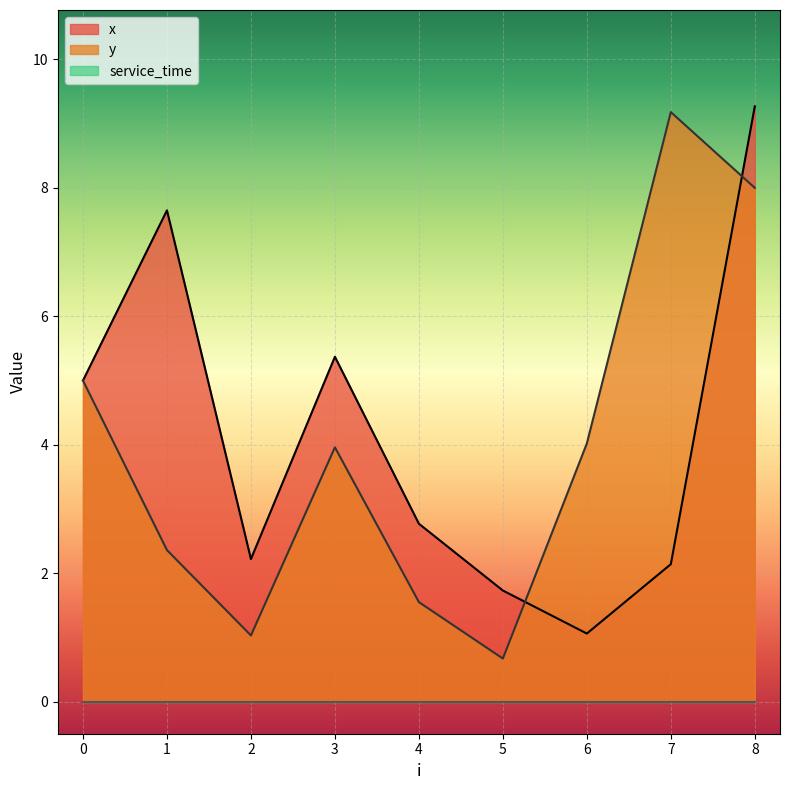

Is the value of y at 1 greater than the value of x at 1?

No